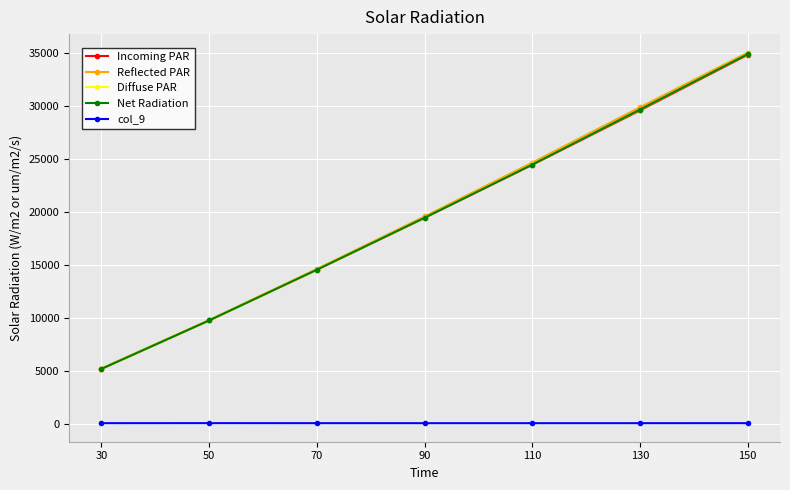

True or false: Diffuse PAR and col_9 cross at least once.

False